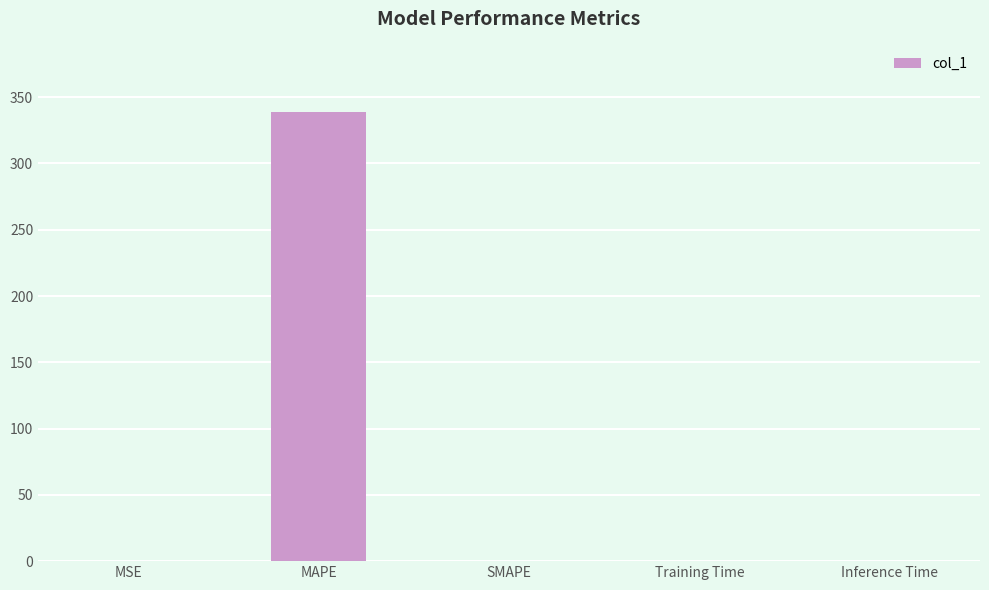

The value at MAPE is 170.6. True or false?

False